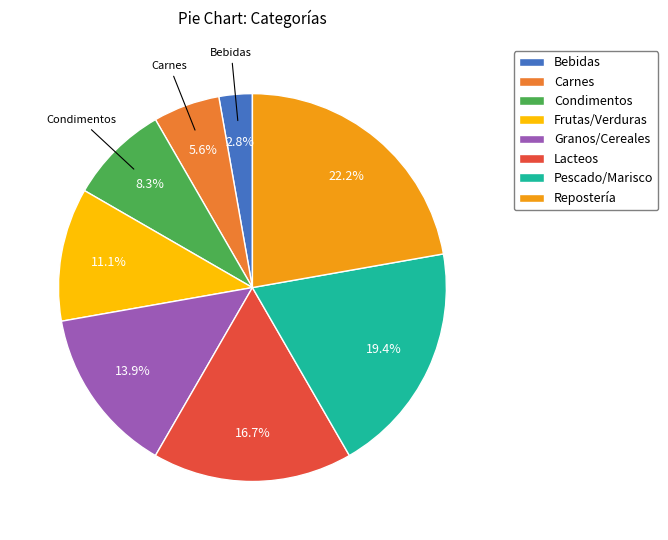

Between Bebidas and Condimentos, which is larger?

Condimentos